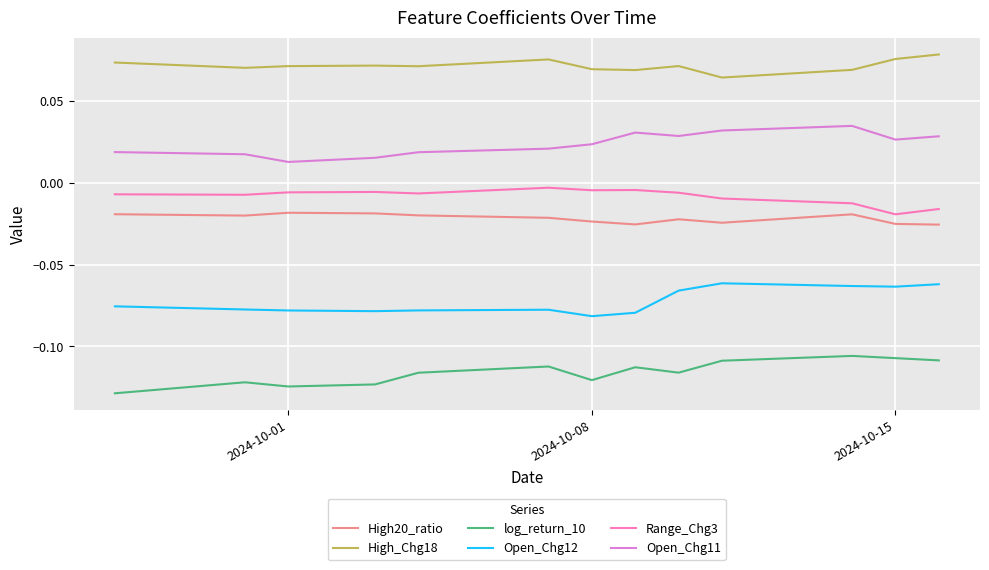

True or false: Open_Chg11 and High20_ratio intersect in this chart.

False